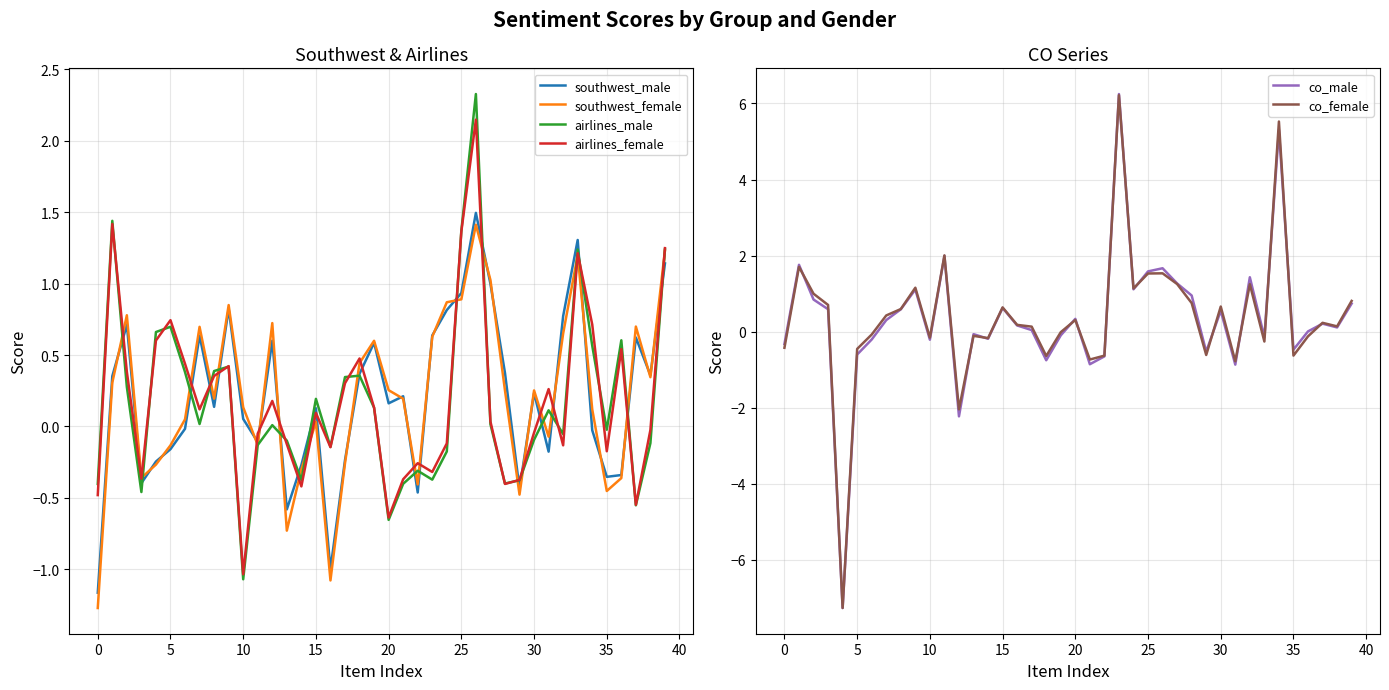

What is the maximum value for airlines_male?

2.3